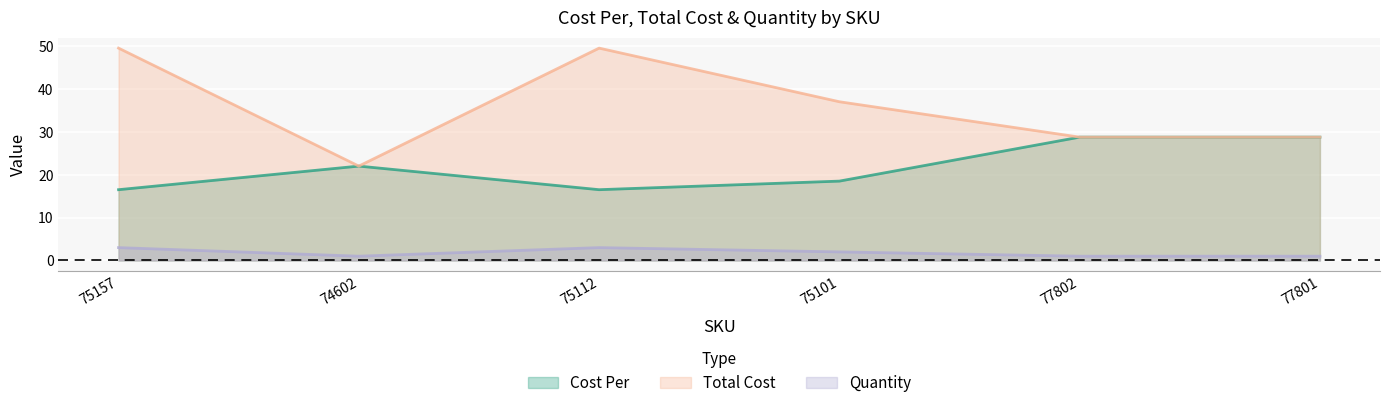

Where is the first local maximum for Quantity?

75112